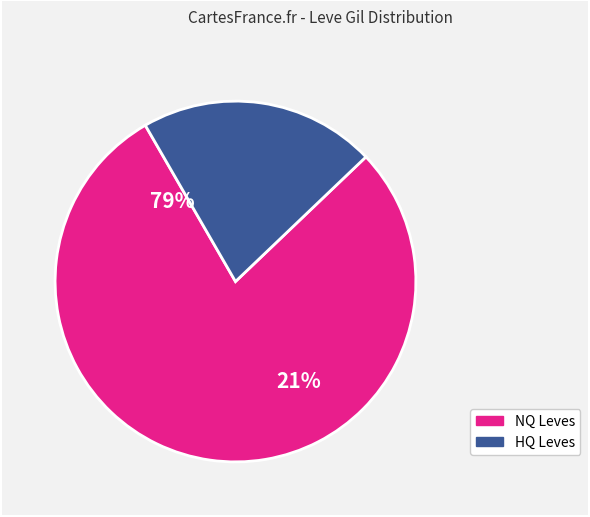

Is it true that Compulsory Conjury is 1% of the pie?

False